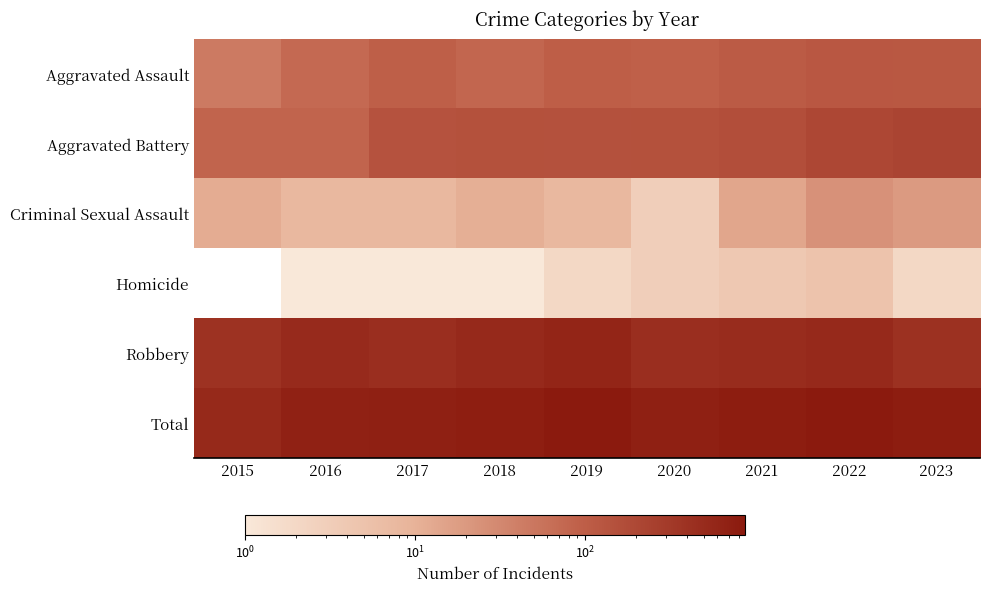

Reading left to right, transcribe all the data shown in this chart.

Aggravated Assault: 2015=46	2016=71	2017=95	2018=77	2019=98	2020=94	2021=110	2022=121	2023=119
Aggravated Battery: 2015=82	2016=82	2017=142	2018=152	2019=148	2020=150	2021=163	2022=202	2023=226
Criminal Sexual Assault: 2015=12	2016=8	2017=8	2018=11	2019=8	2020=3	2021=14	2022=24	2023=19
Homicide: 2015=0	2016=1	2017=1	2018=1	2019=2	2020=3	2021=4	2022=5	2023=2
Robbery: 2015=395	2016=510	2017=446	2018=520	2019=591	2020=450	2021=484	2022=521	2023=409
Total: 2015=535	2016=672	2017=692	2018=761	2019=847	2020=700	2021=775	2022=873	2023=775